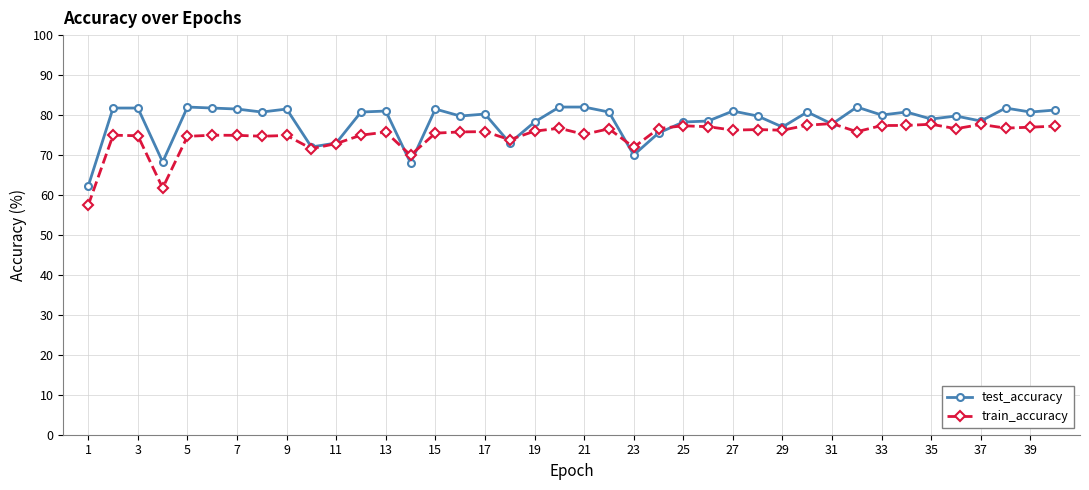

Rank the series by their average value, from lowest to highest.

train_accuracy, test_accuracy